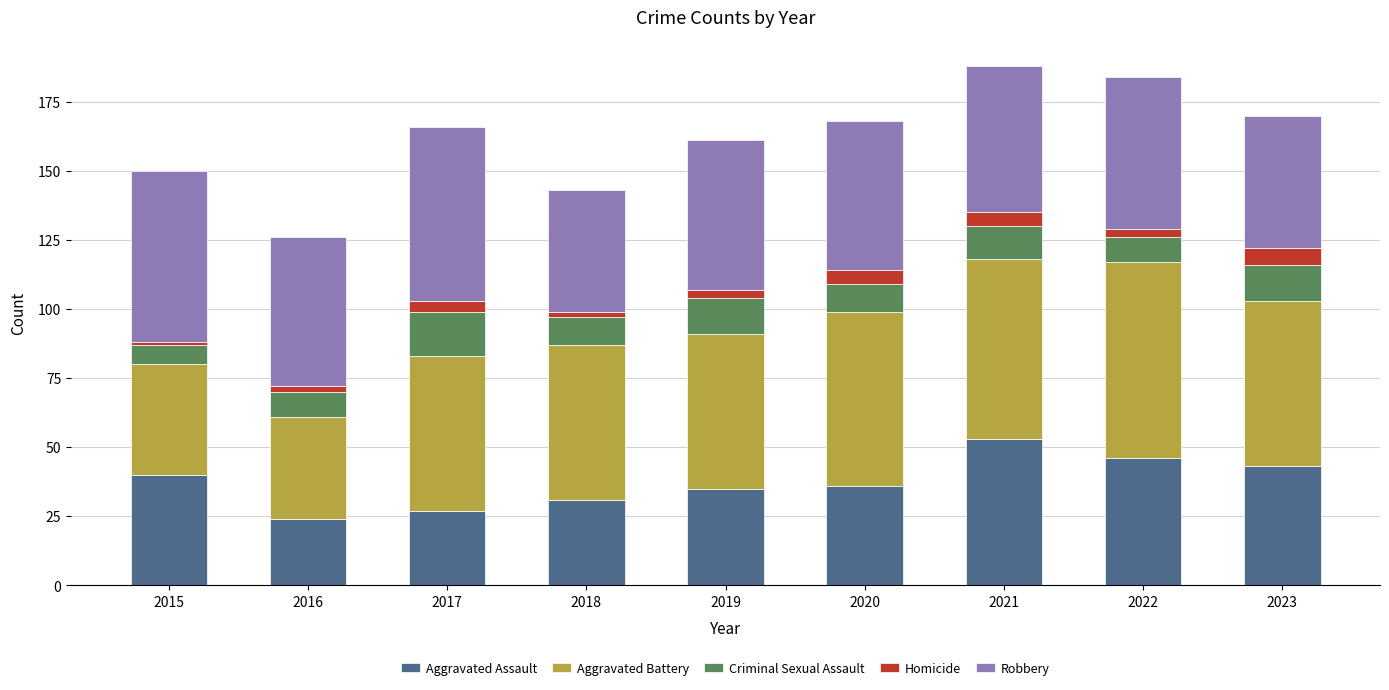

At which label does Aggravated Assault reach its peak?

2021